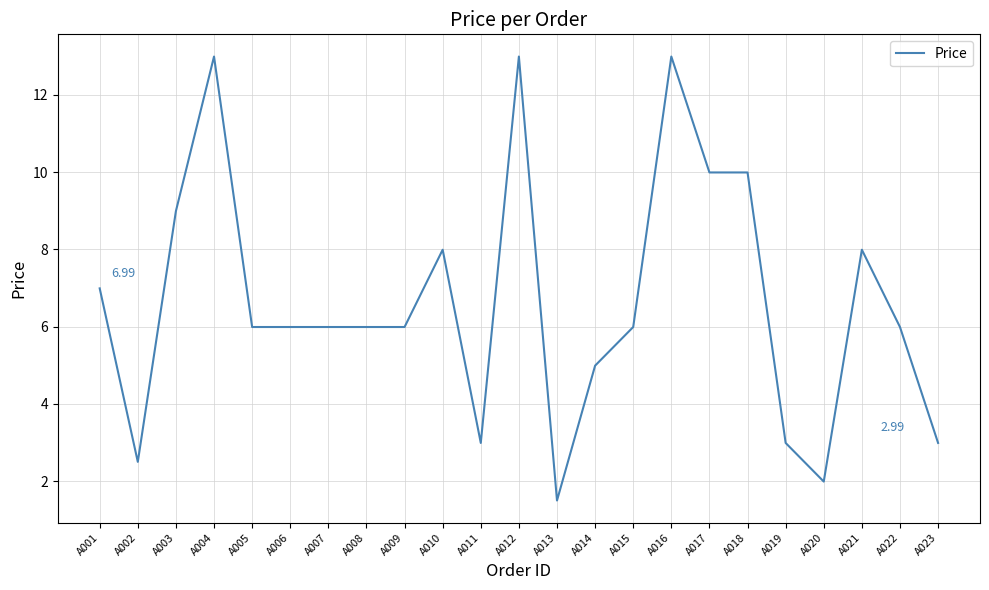

Reading right to left, what are all the values shown in this chart?

A023=3.0	A022=6.0	A021=8.0	A020=2.0	A019=3.0	A018=10.0	A017=10.0	A016=13.0	A015=6.0	A014=5.0	A013=1.5	A012=13.0	A011=3.0	A010=8.0	A009=6.0	A008=6.0	A007=6.0	A006=6.0	A005=6.0	A004=13.0	A003=9.0	A002=2.5	A001=7.0